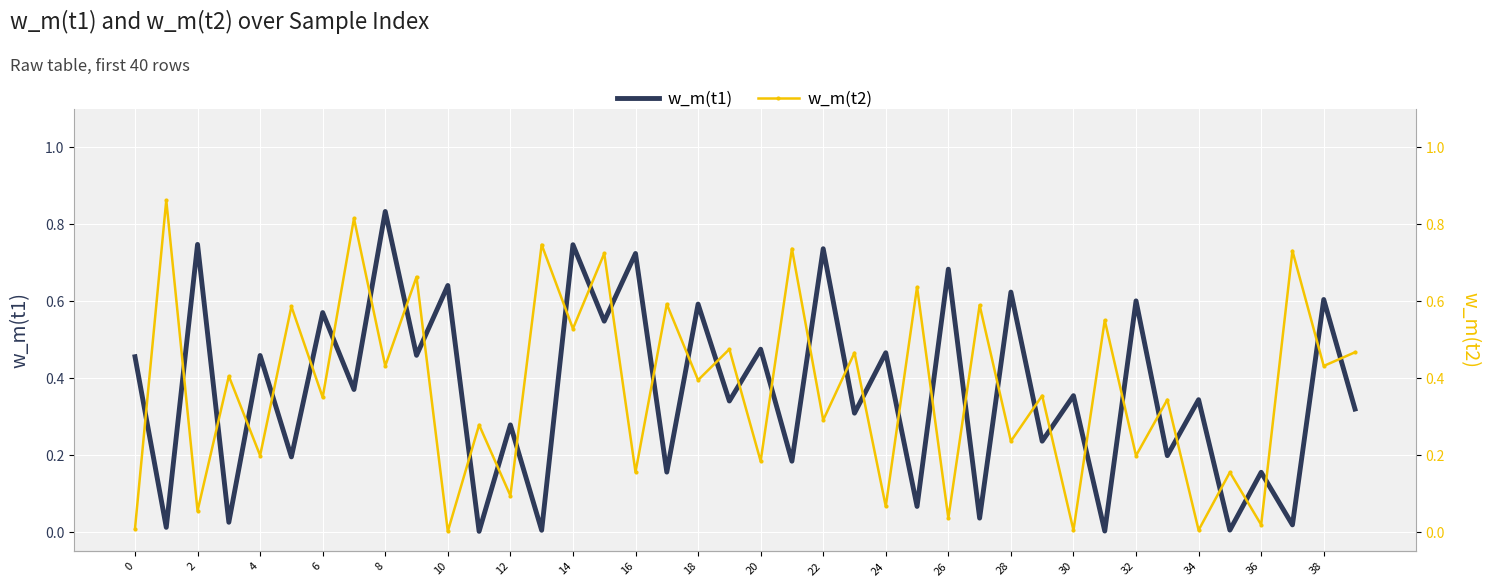

True or false: w_m(t2) has a value of 0.3 at 39.

False